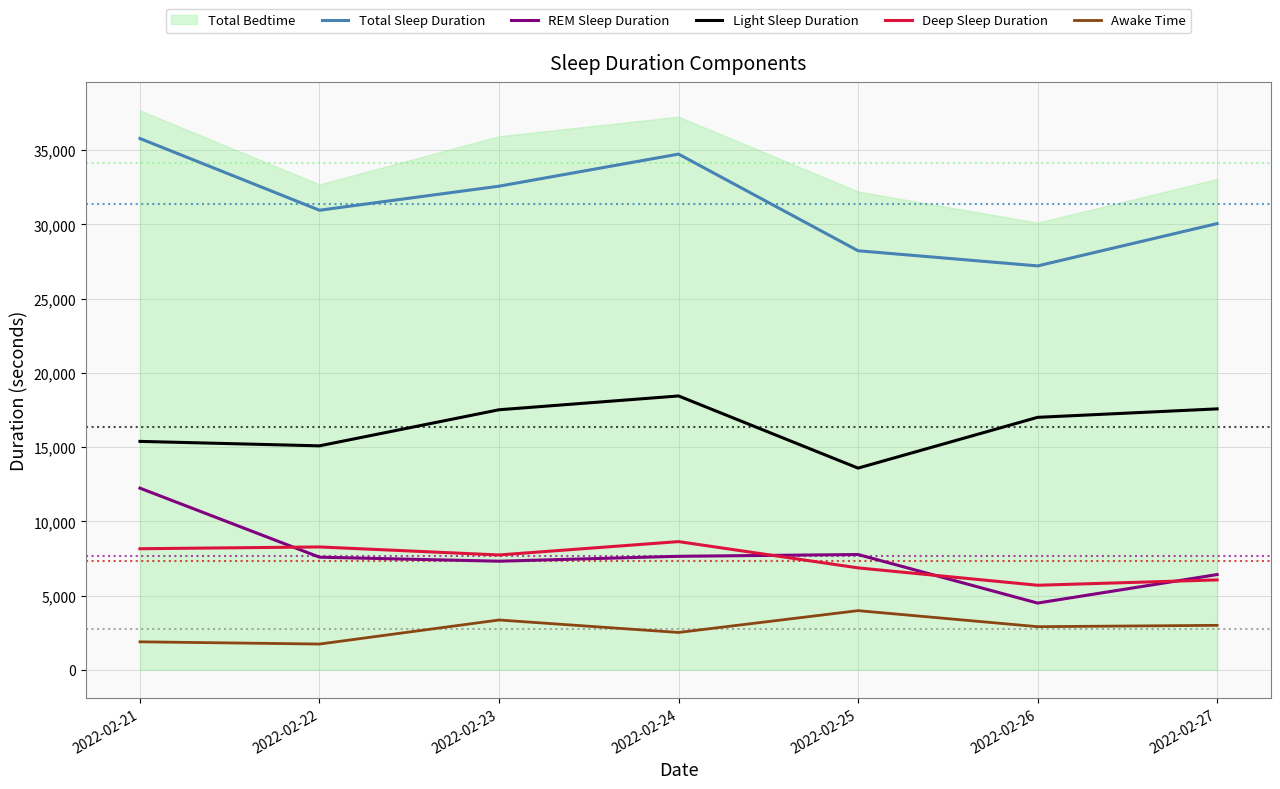

True or false: Deep Sleep Duration and Light Sleep Duration intersect in this chart.

False